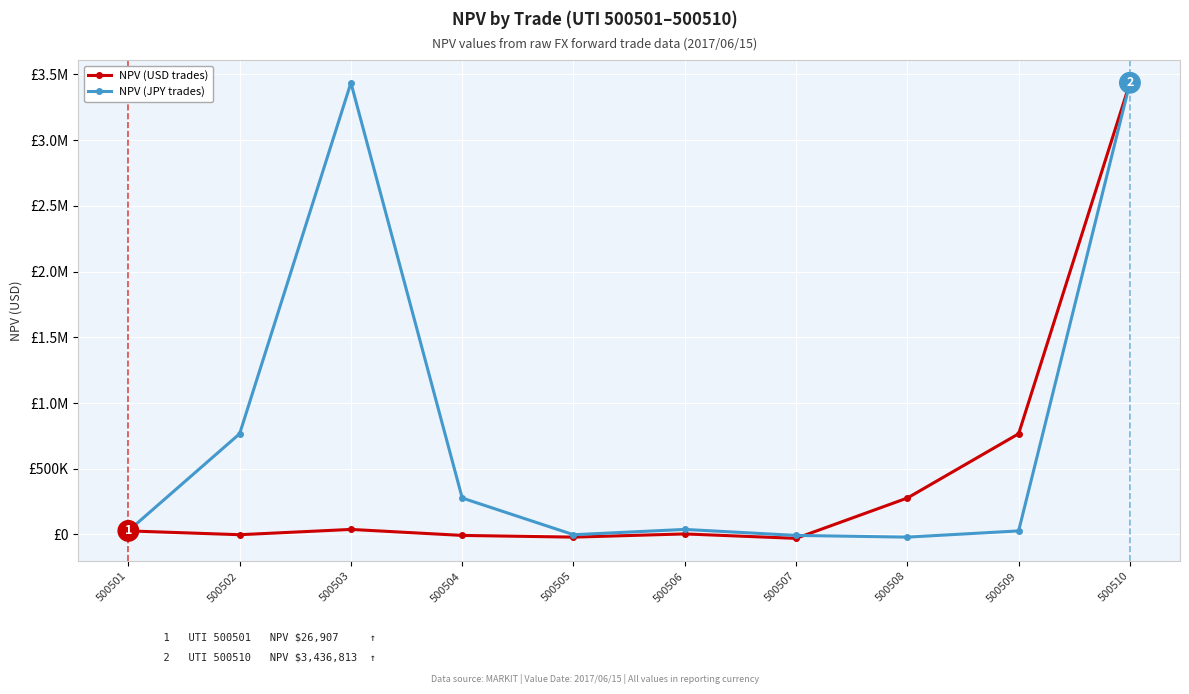

List the series in order of their peak value, lowest first.

NPV (USD trades), NPV (JPY trades)